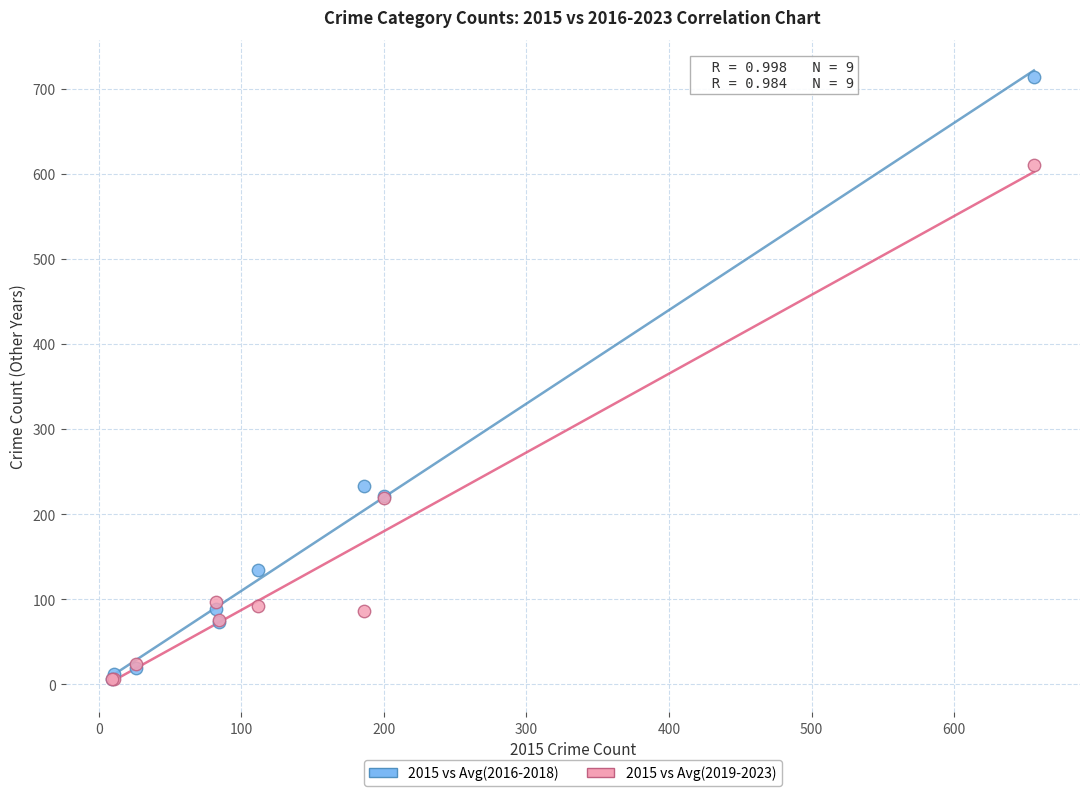

Across all series, what Y value is closest to 360?

233.3